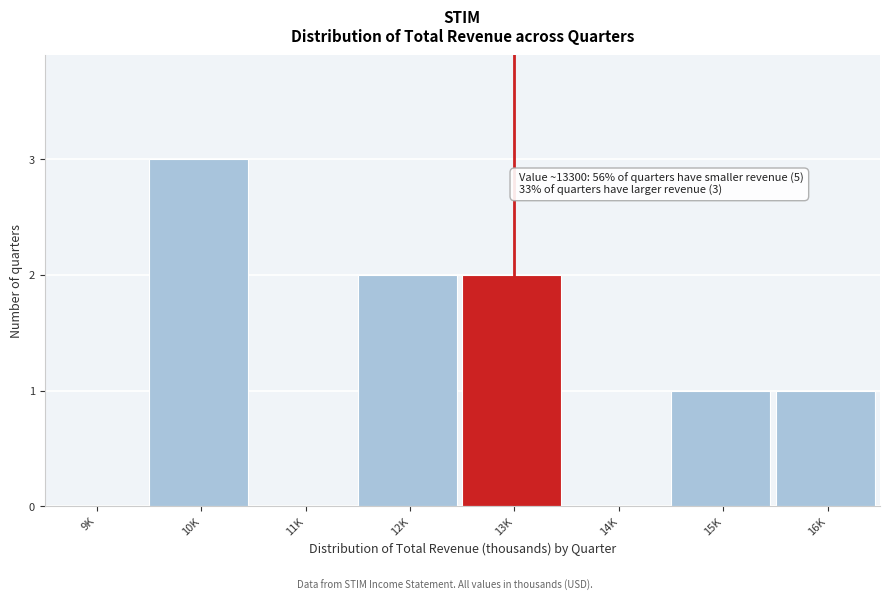

Reading left to right, list all the values displayed in this chart.

9K=0	10K=3	11K=0	12K=2	13K=2	14K=0	15K=1	16K=1